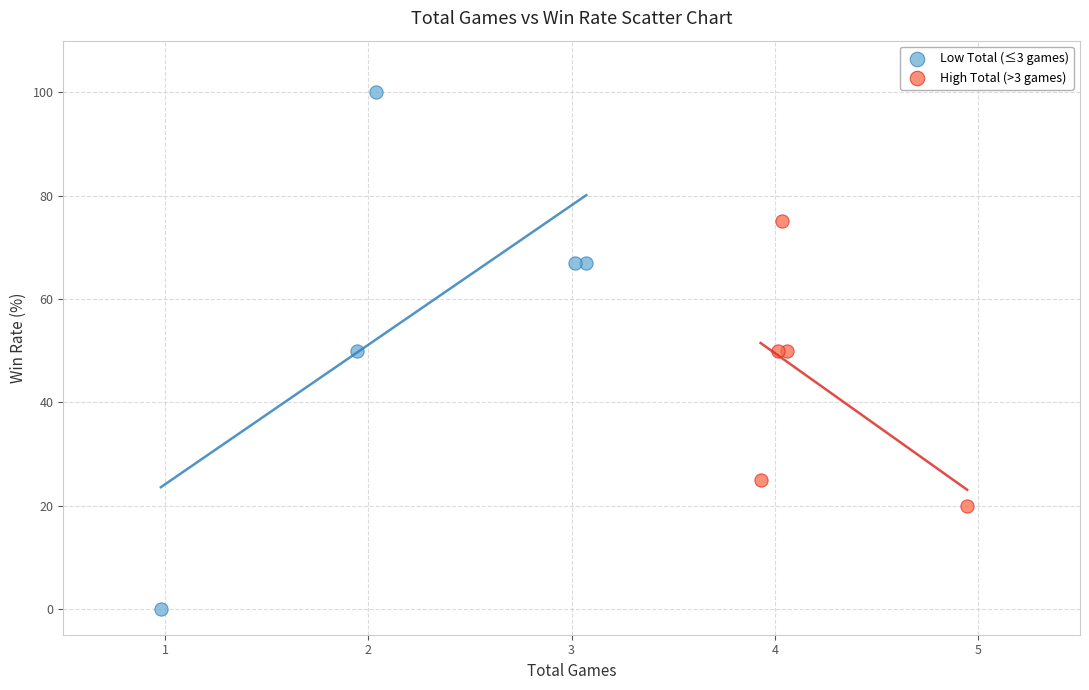

Which series reaches the minimum Y coordinate?

Low Total (≤3 games)